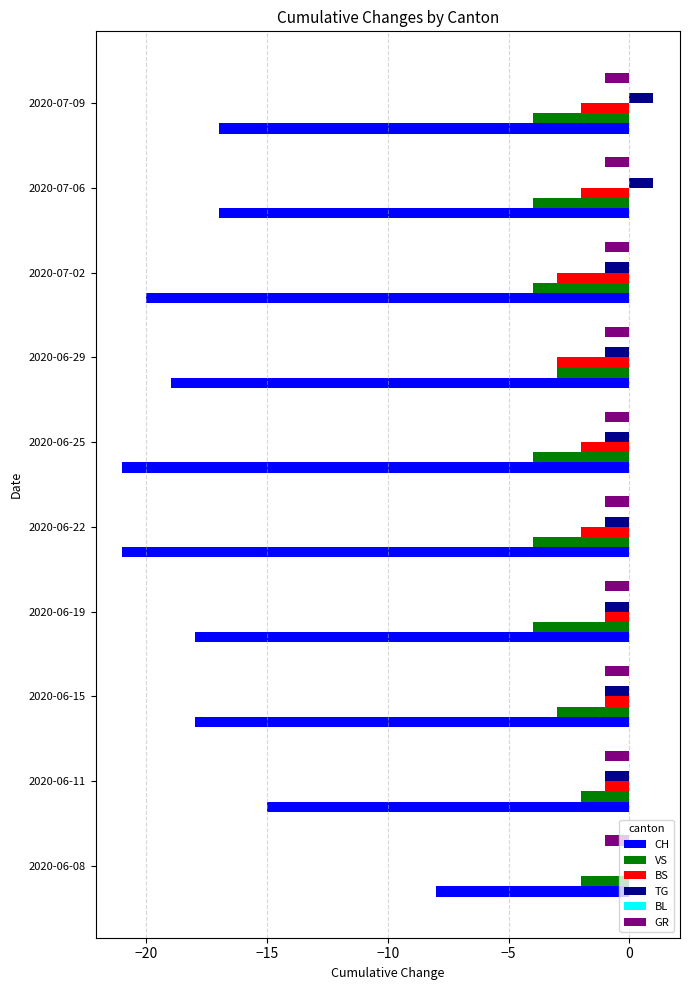

At which category is the sum across all series the highest?

2020-06-08